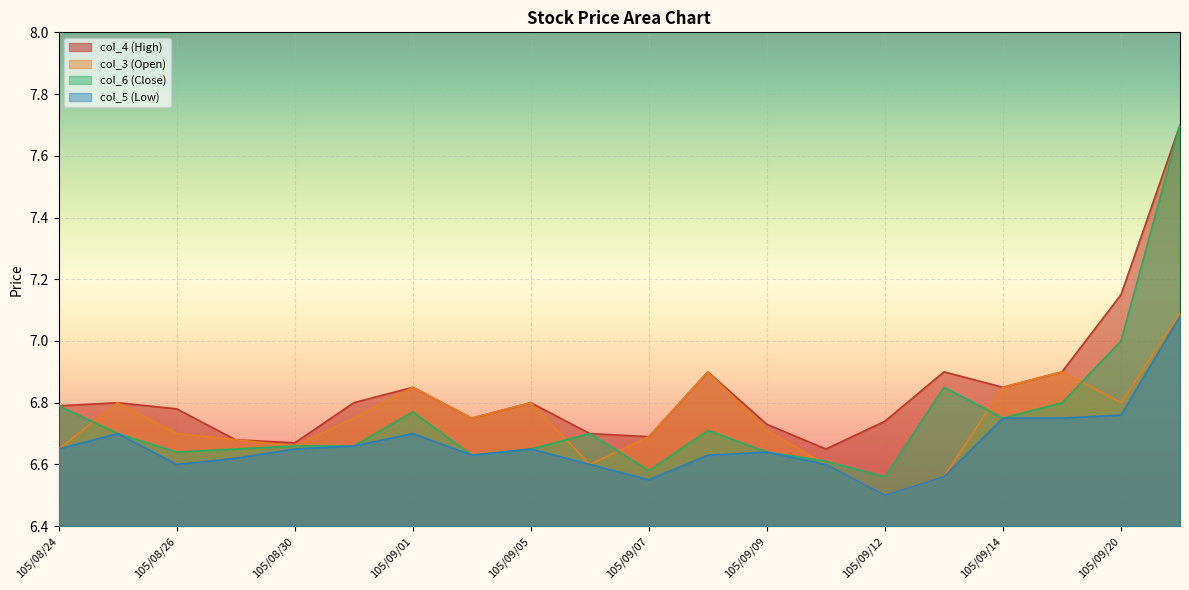

What is the maximum value for col_4 (High)?

7.7